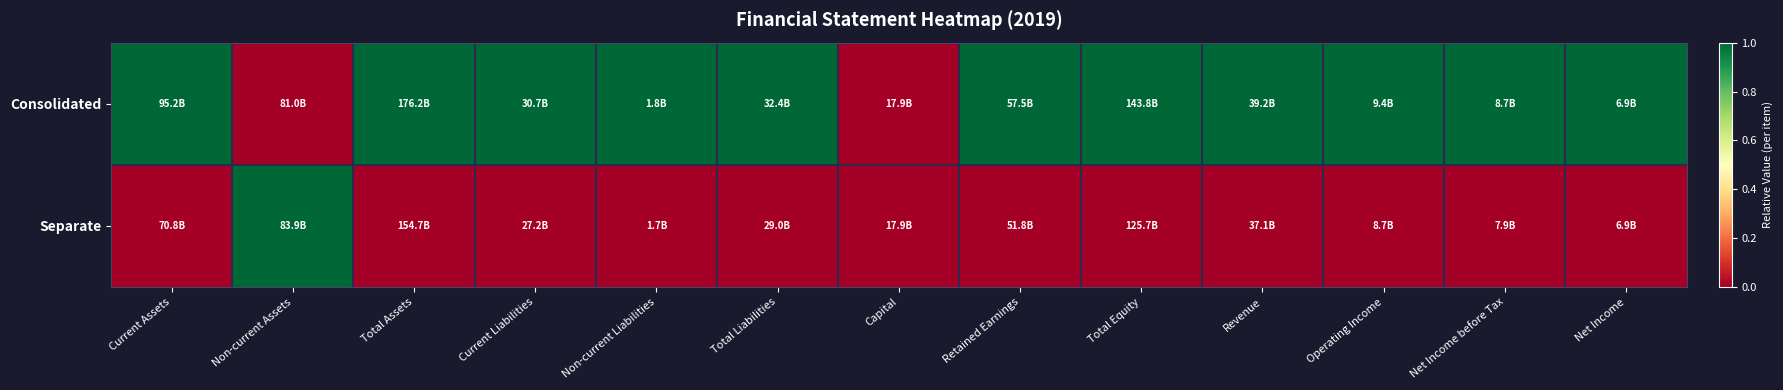

How many data points does each series have?

13